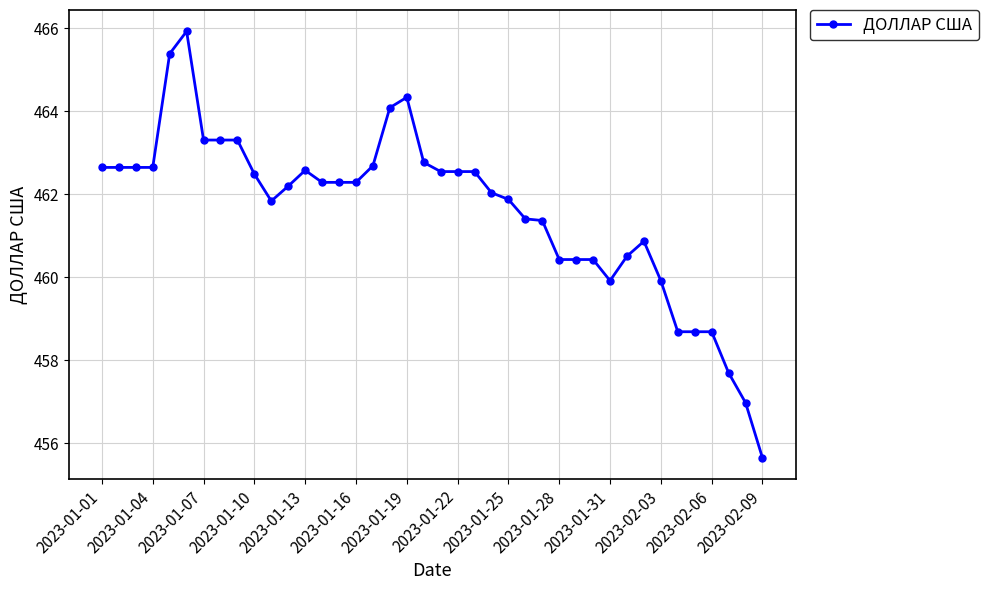

What is the value of the 33rd point from the left?

460.9